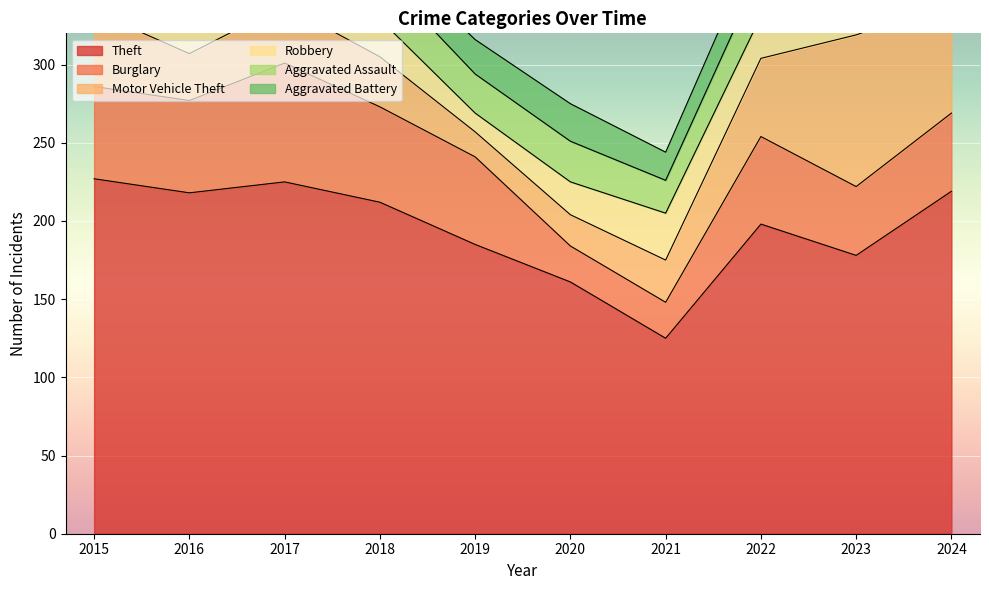

Which series has the largest total across all categories?

Theft